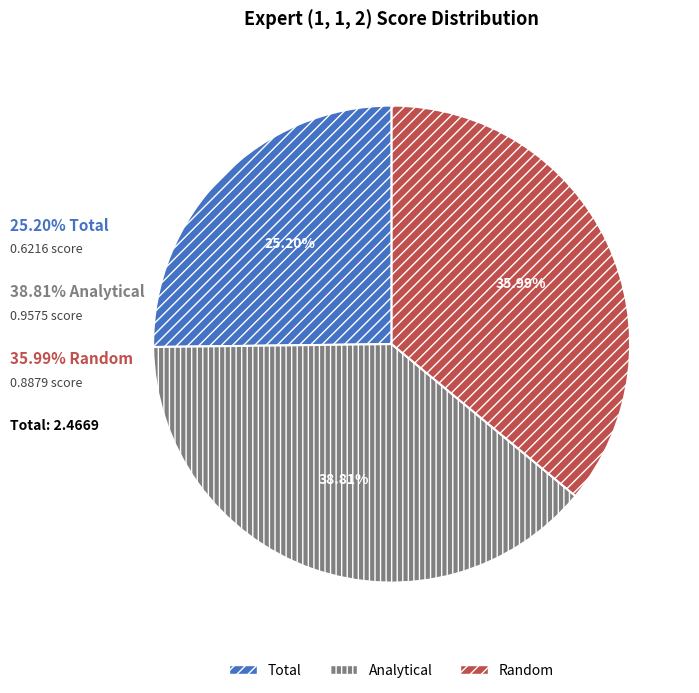

Count the number of slices in the pie.

3